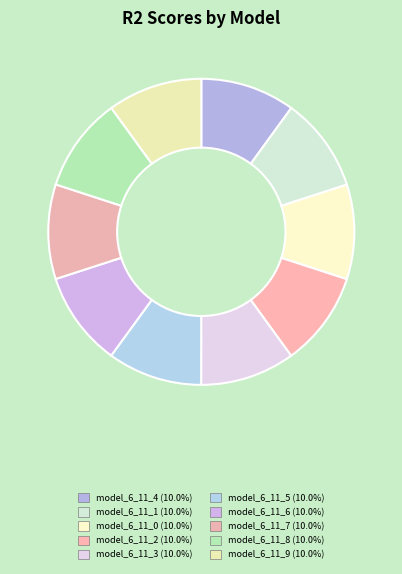

What is the largest slice in the pie chart?

model_6_11_1